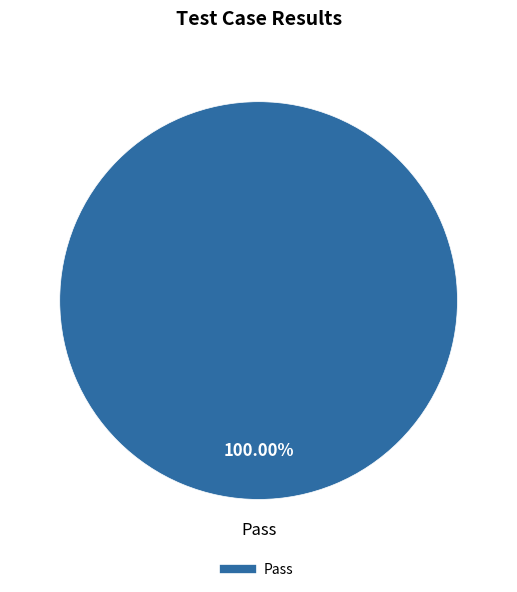

Is there any slice that represents more than half of the pie?

Yes